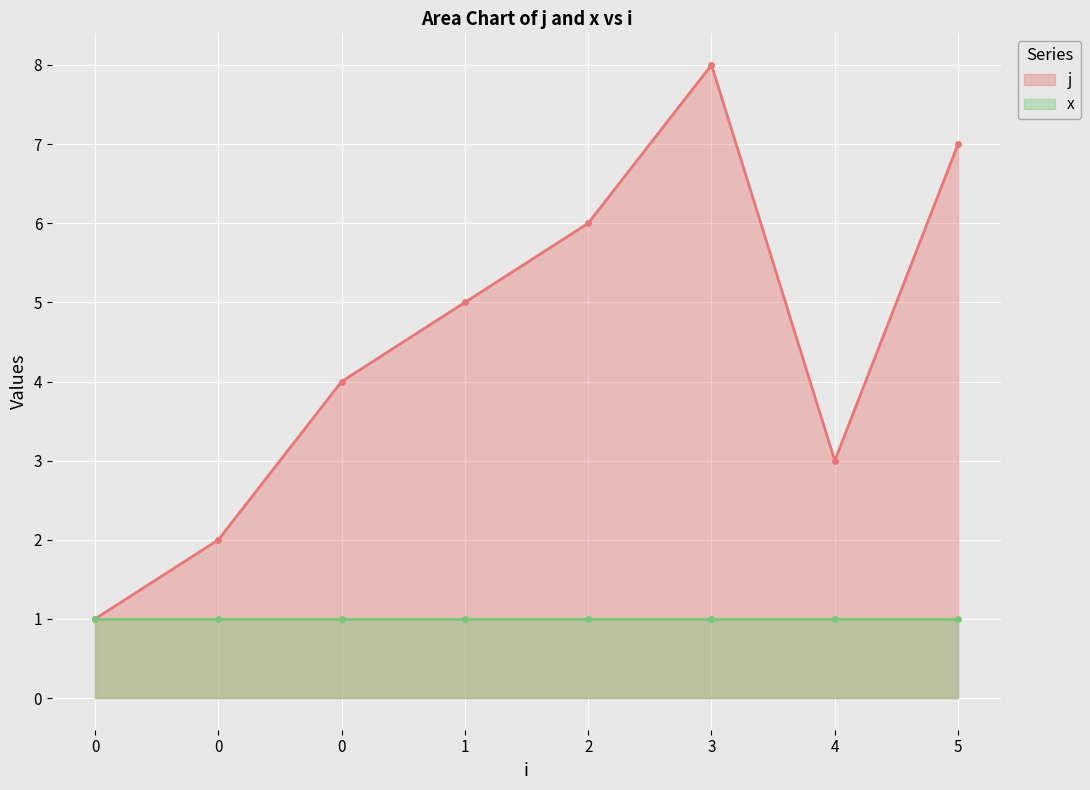

Rank the series by their average value, from highest to lowest.

j, x